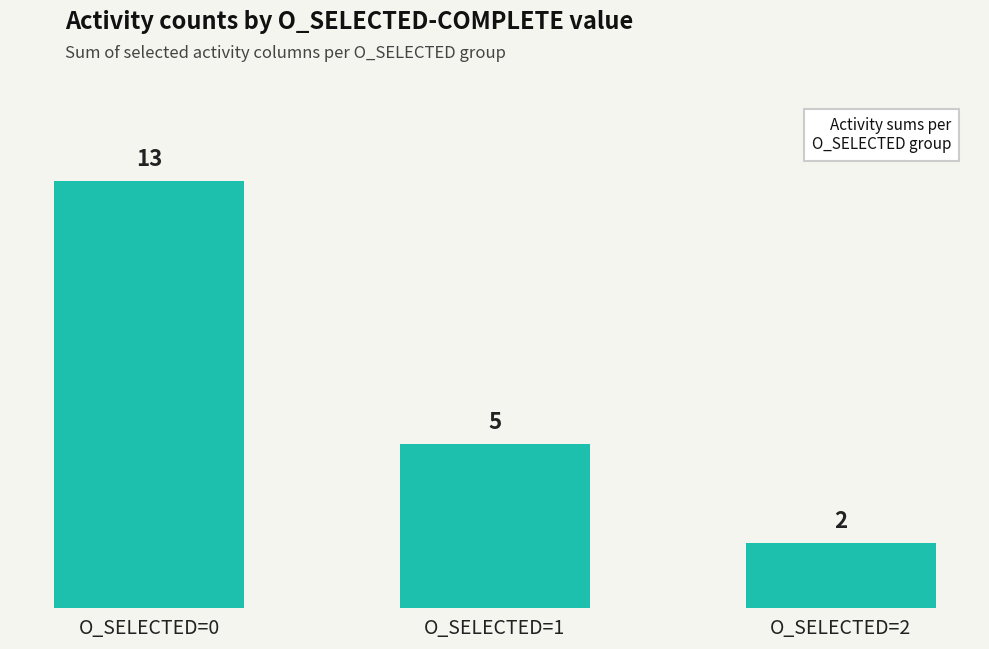

At which label does the data first exceed 5?

O_SELECTED=0